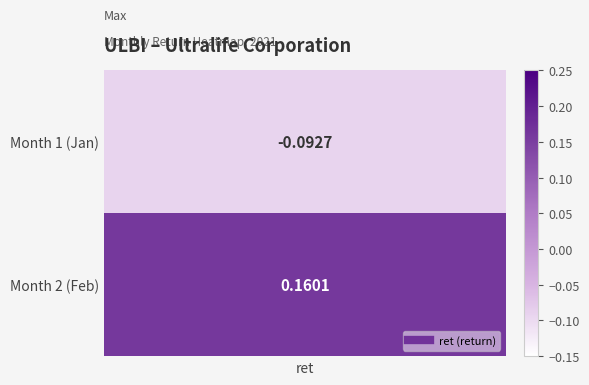

What is the difference between the highest and lowest values at 0?

0.3